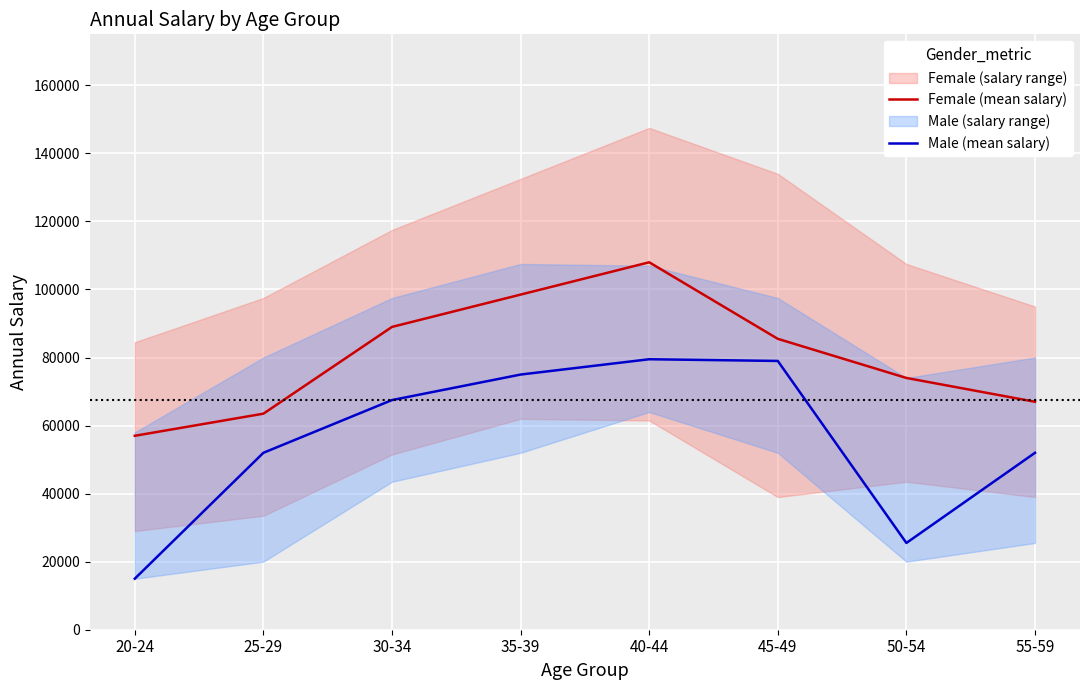

What is the label of the 3rd point from the right?

45-49